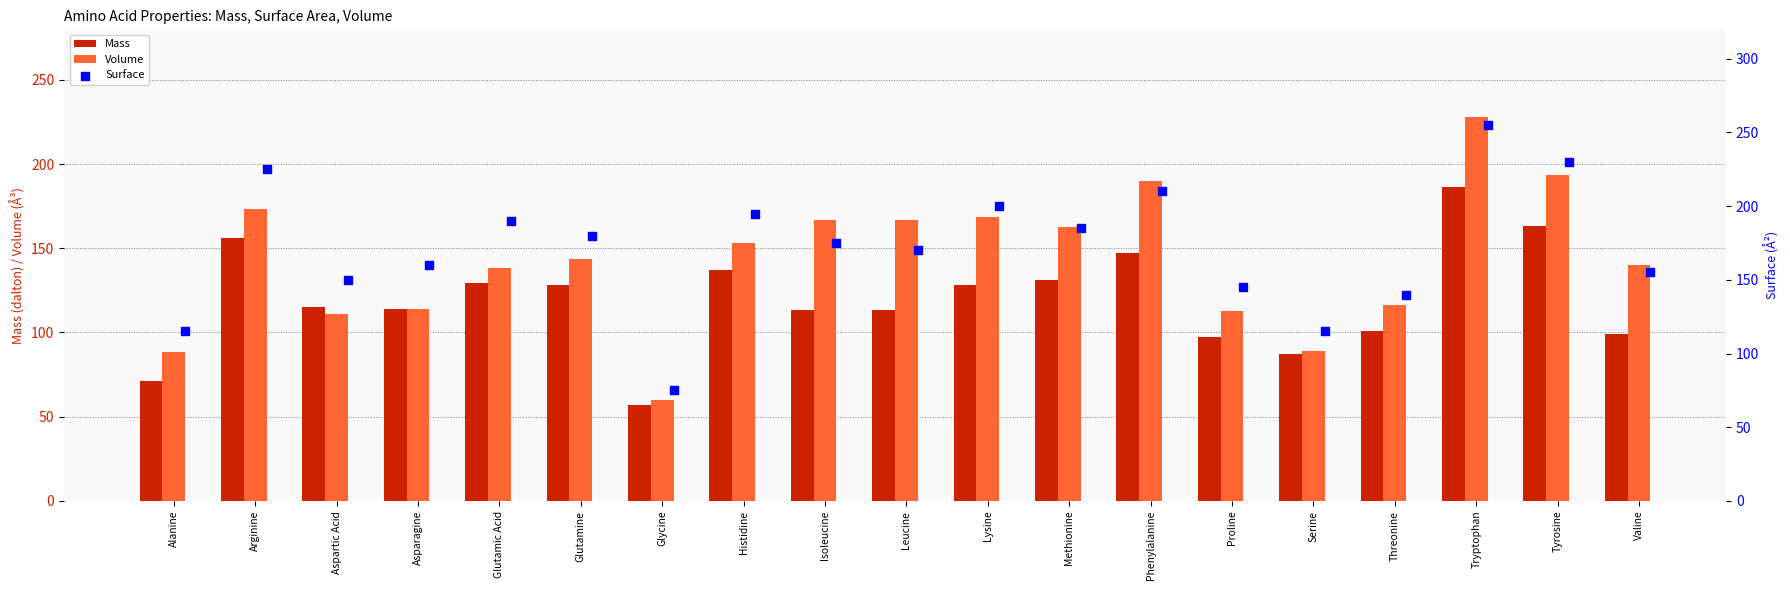

Which category has the lowest value in the Mass series?

Glycine